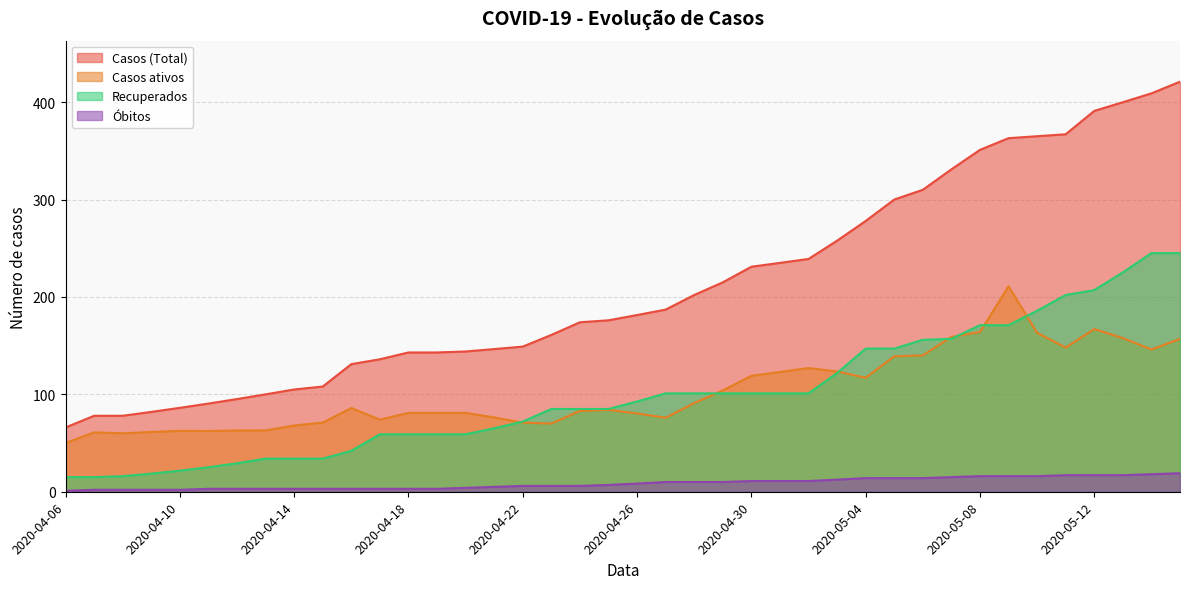

Rank the categories by Casos (Total) value from lowest to highest.

2020-04-06, 2020-04-07, 2020-04-08, 2020-04-09, 2020-04-10, 2020-04-11, 2020-04-12, 2020-04-13, 2020-04-14, 2020-04-15, 2020-04-16, 2020-04-17, 2020-04-18, 2020-04-19, 2020-04-20, 2020-04-21, 2020-04-22, 2020-04-23, 2020-04-24, 2020-04-25, 2020-04-26, 2020-04-27, 2020-04-28, 2020-04-29, 2020-04-30, 2020-05-01, 2020-05-02, 2020-05-03, 2020-05-04, 2020-05-05, 2020-05-06, 2020-05-07, 2020-05-08, 2020-05-09, 2020-05-10, 2020-05-11, 2020-05-12, 2020-05-13, 2020-05-14, 2020-05-15